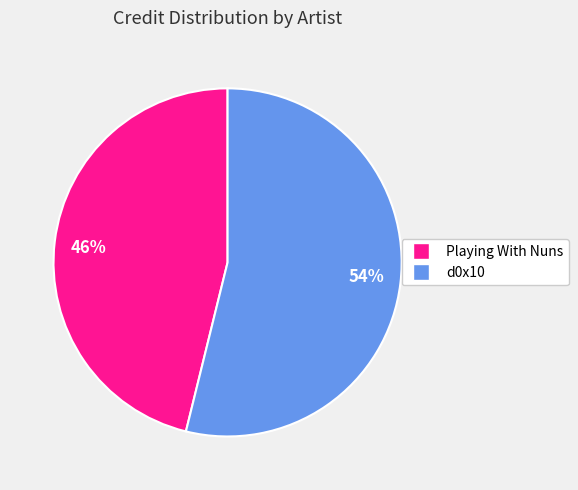

Is it true that 54% is 40% of the pie?

False